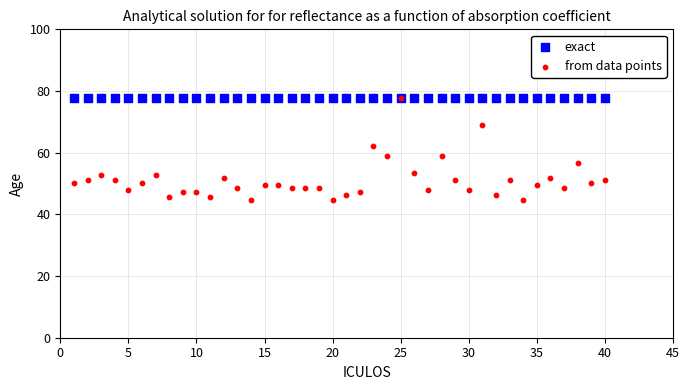

Which series contains the lowest Y value?

from data points